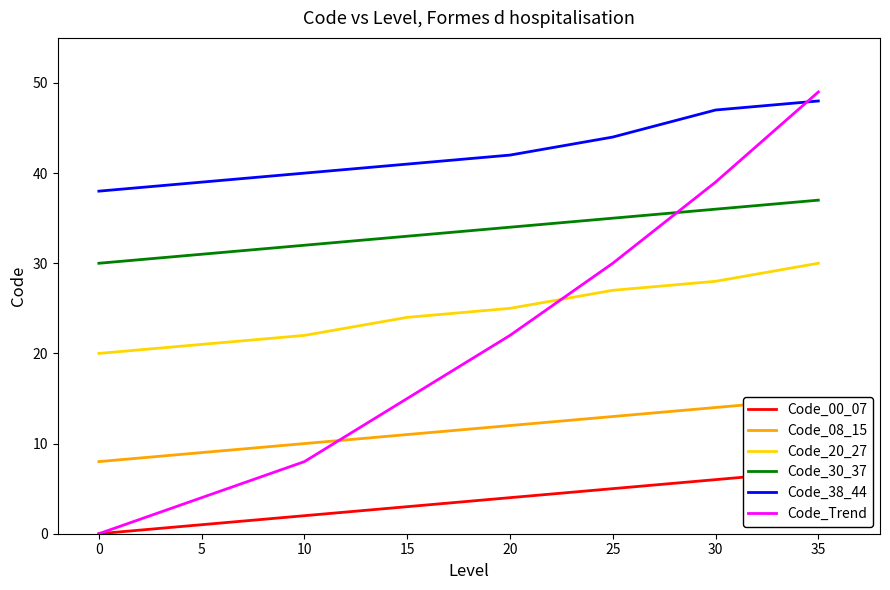

True or false: Code_38_44 has more than 2 points higher than both neighbors.

False